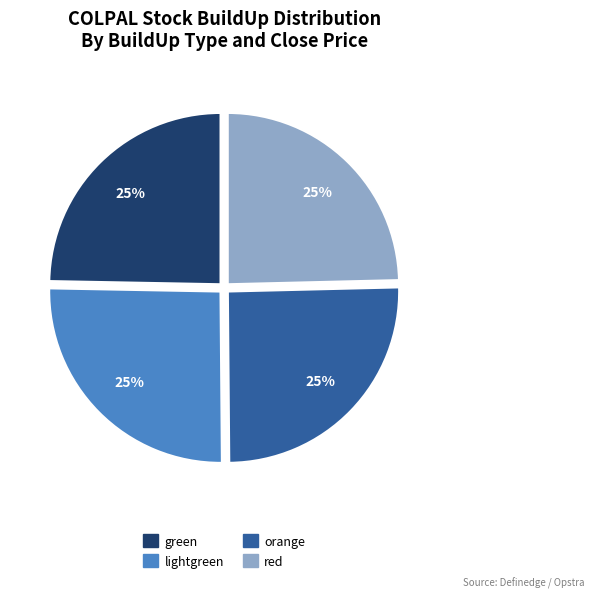

Count the number of slices in the pie.

4